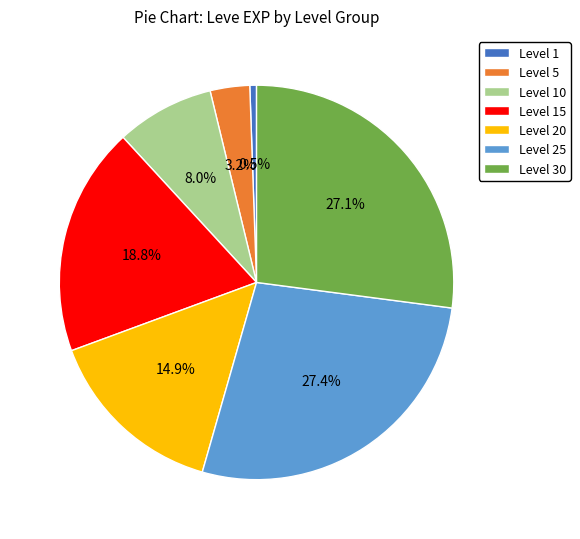

Does Level 30 account for over 50% of the chart?

No